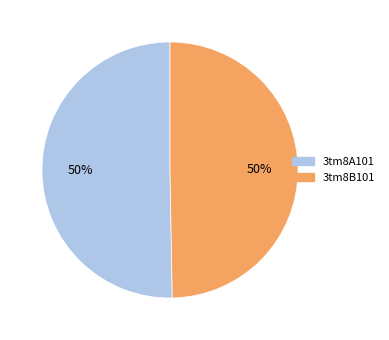

True or false: 3tm8A101 accounts for 37% of the total.

False